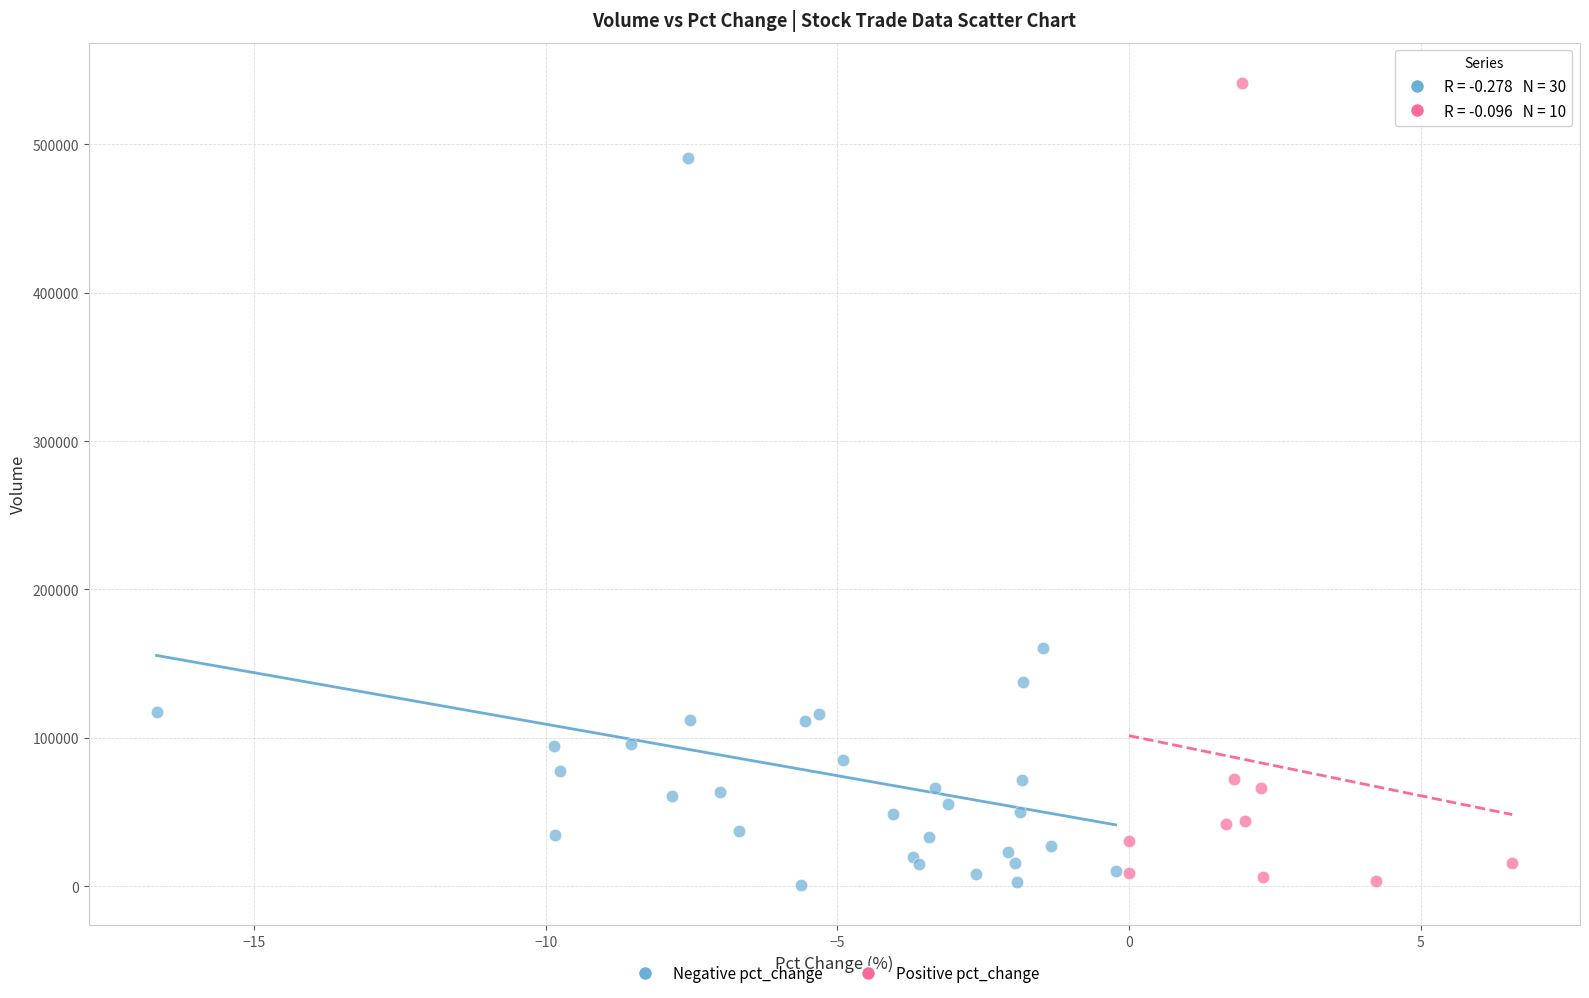

What are all the series names shown in the legend?

Negative pct_change, Positive pct_change